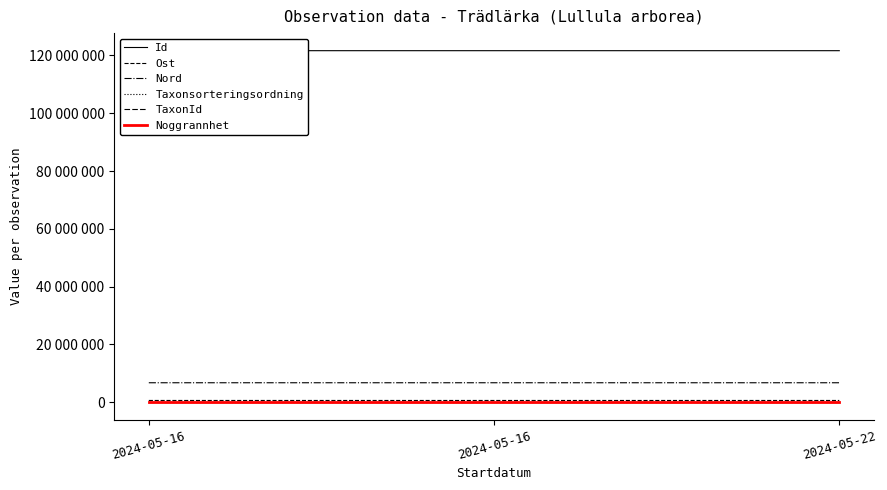

Which category has the lowest value across all series?

2024-05-16